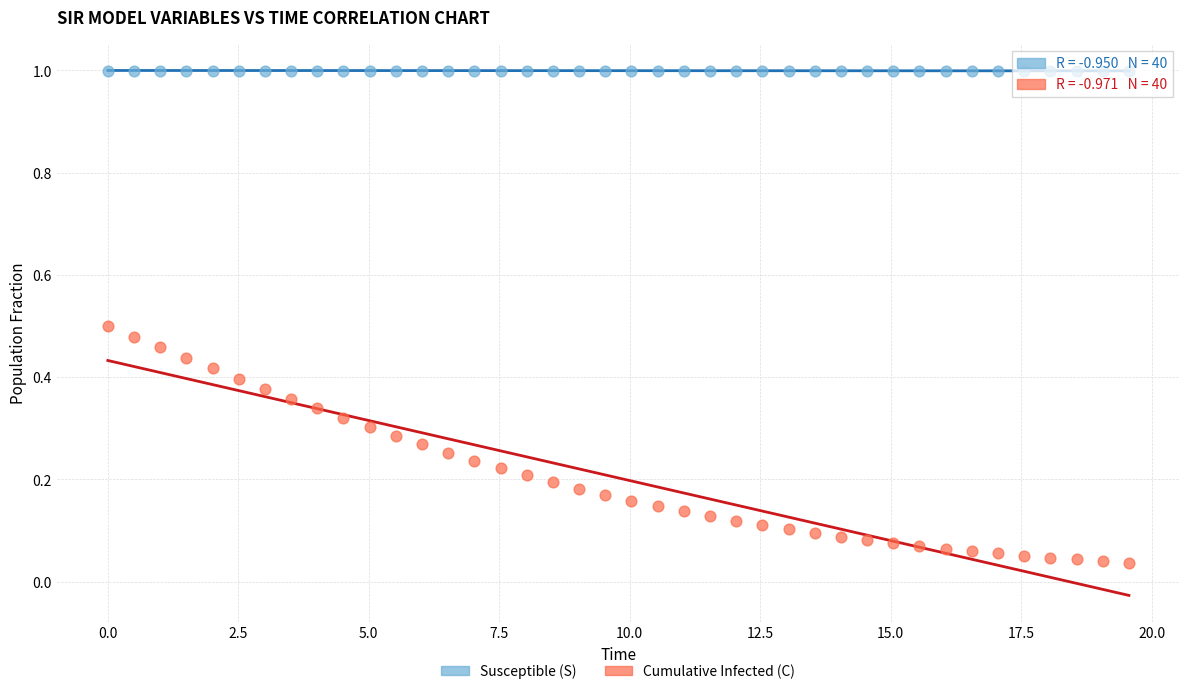

Which series contains the highest Y value?

Susceptible (S)